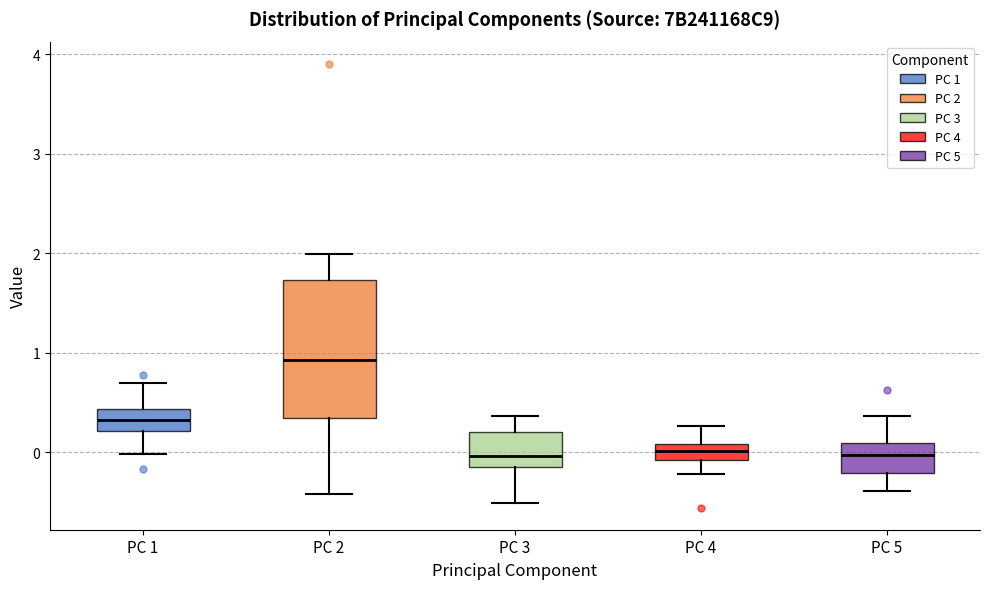

Reading left to right, transcribe this box plot: for each box, give where its median line is, the range the box spans, and where its two whiskers end, as read against the y-axis. The values are not printed on the chart, so give them approximately, as read against the axis.

PC 1: median 0.3, box 0.2 to 0.4, whiskers 0.0 to 0.7
PC 2: median 0.9, box 0.3 to 1.7, whiskers -0.4 to 2.0
PC 3: median 0.0, box -0.2 to 0.2, whiskers -0.5 to 0.4
PC 4: median 0.0, box -0.1 to 0.1, whiskers -0.2 to 0.3
PC 5: median 0.0, box -0.2 to 0.1, whiskers -0.4 to 0.4